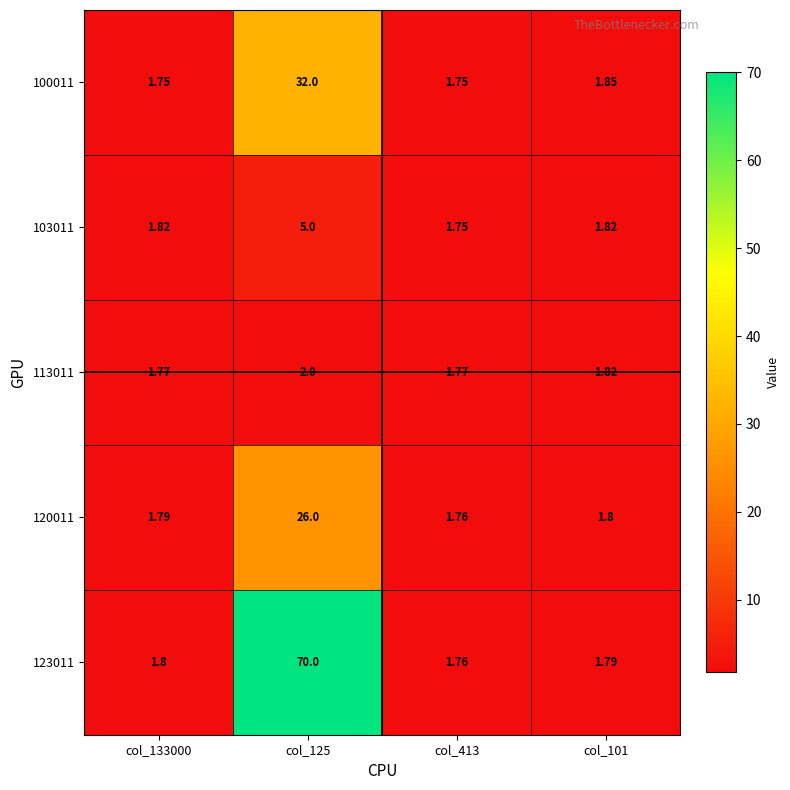

Which series has the largest total across all categories?

123011